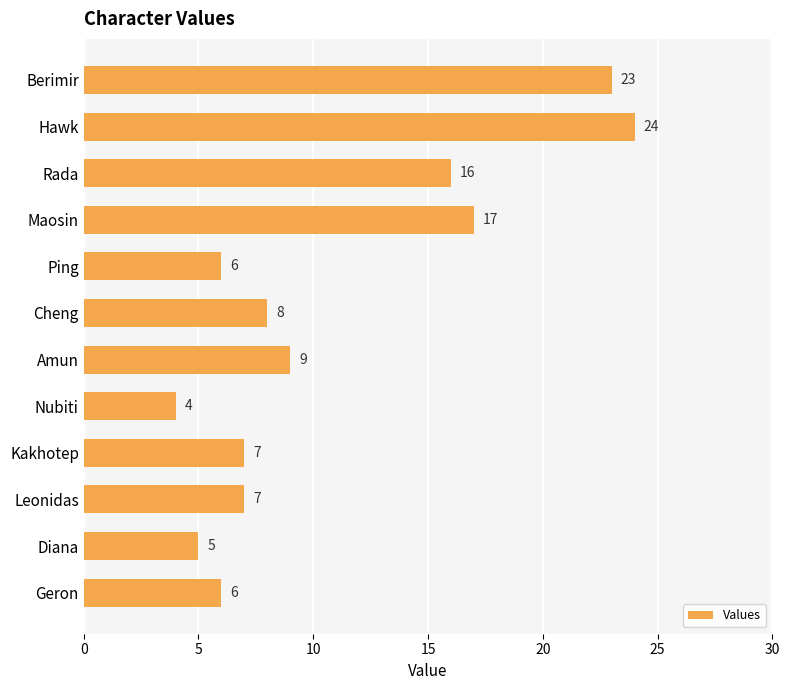

The chart shows a value of 13 at Amun. True or false?

False